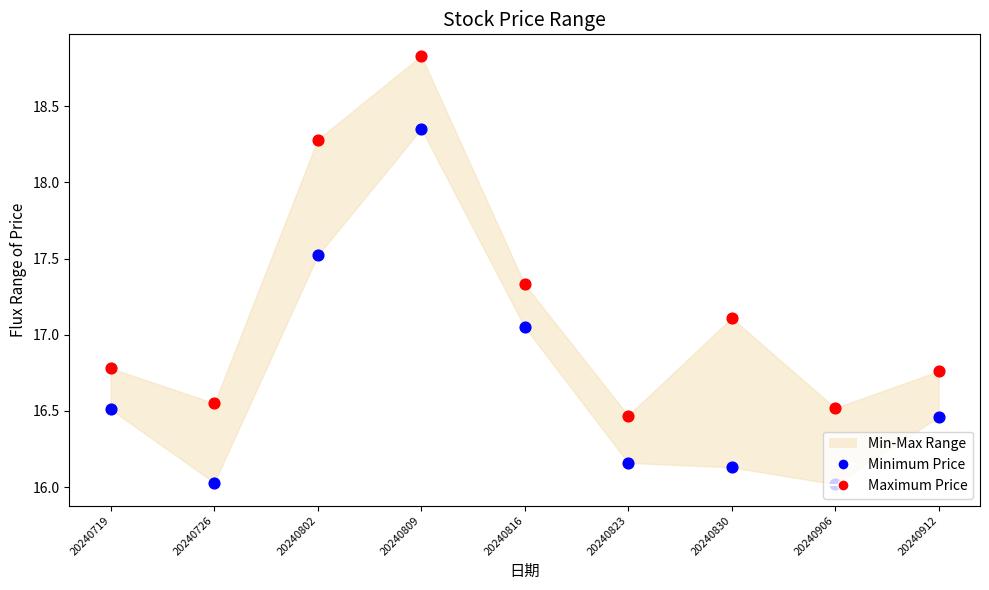

Which series has the widest spread of Y values?

Maximum Price